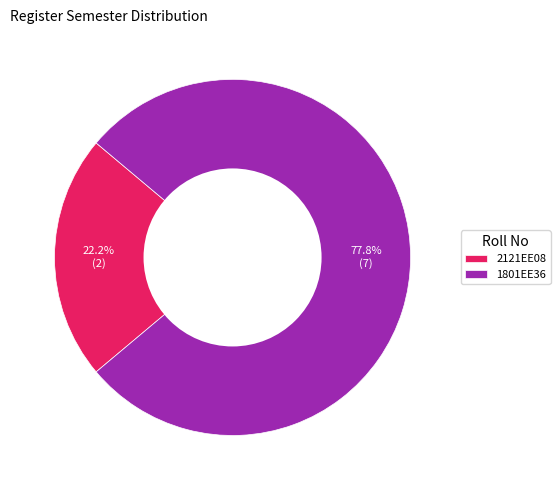

What percentage is the 1801EE36 slice, to the nearest percent?

78%